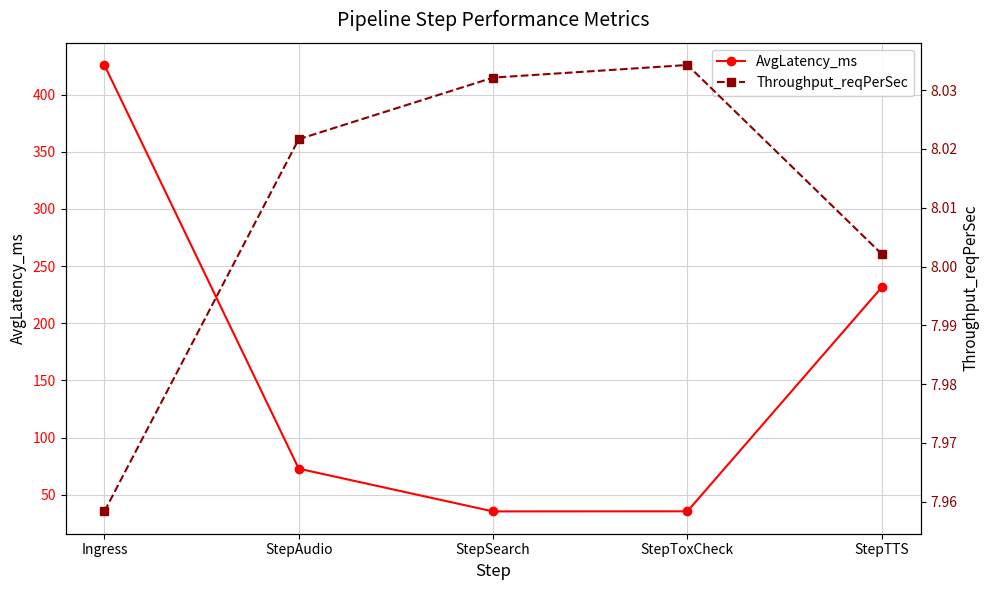

What position from the left is StepTTS?

5